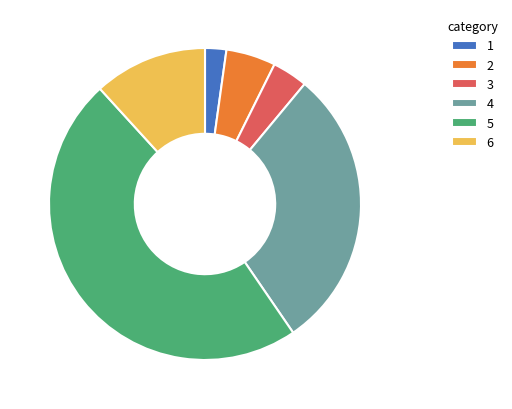

How many segments does this pie chart have?

6